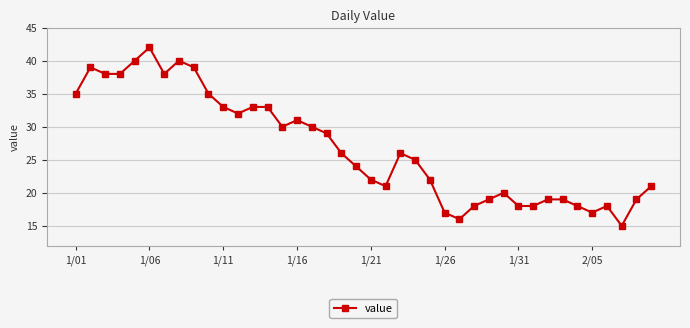

Is this an area chart (filled region under the line)?

No